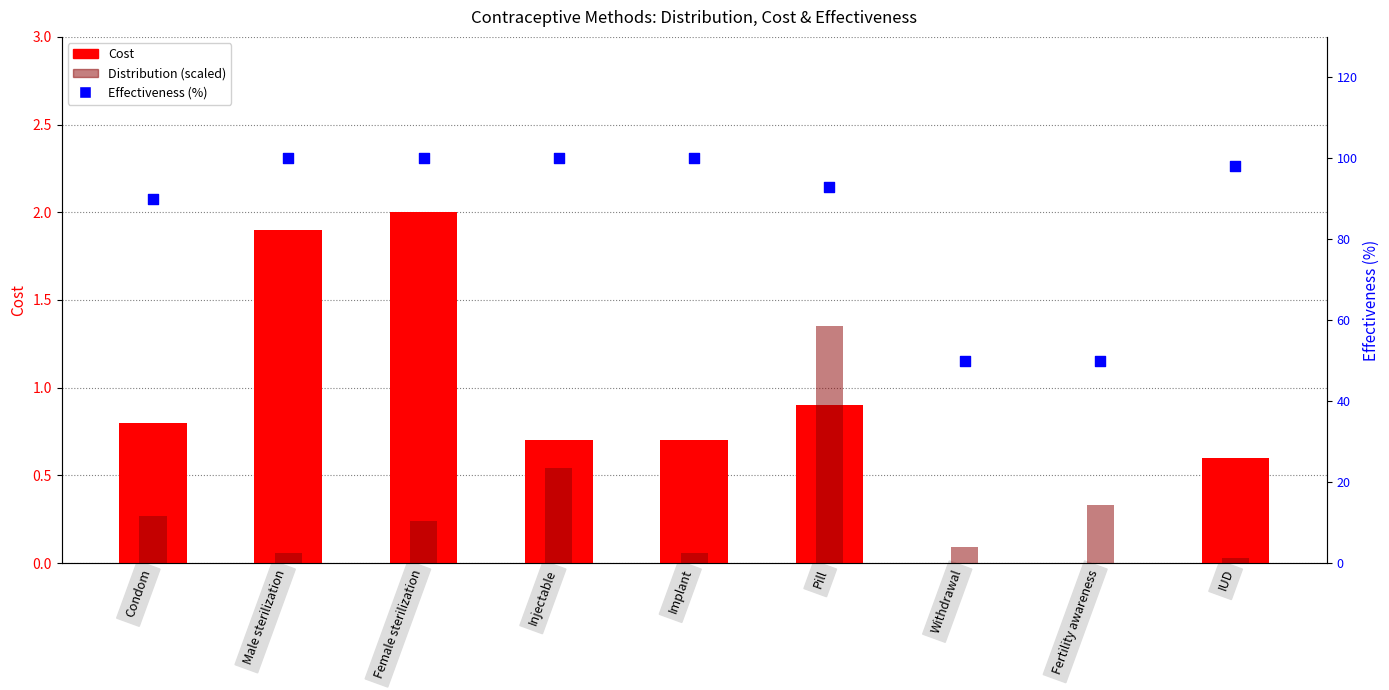

Which series has the largest Y range (max minus min)?

Effectiveness (%)